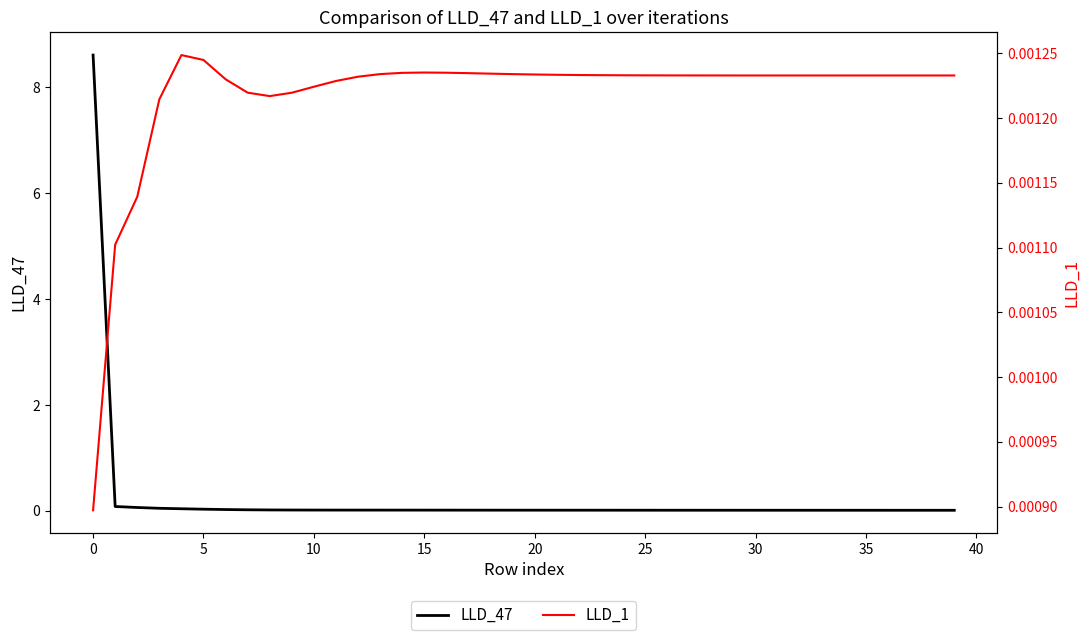

What is the maximum value for LLD_47?

8.6